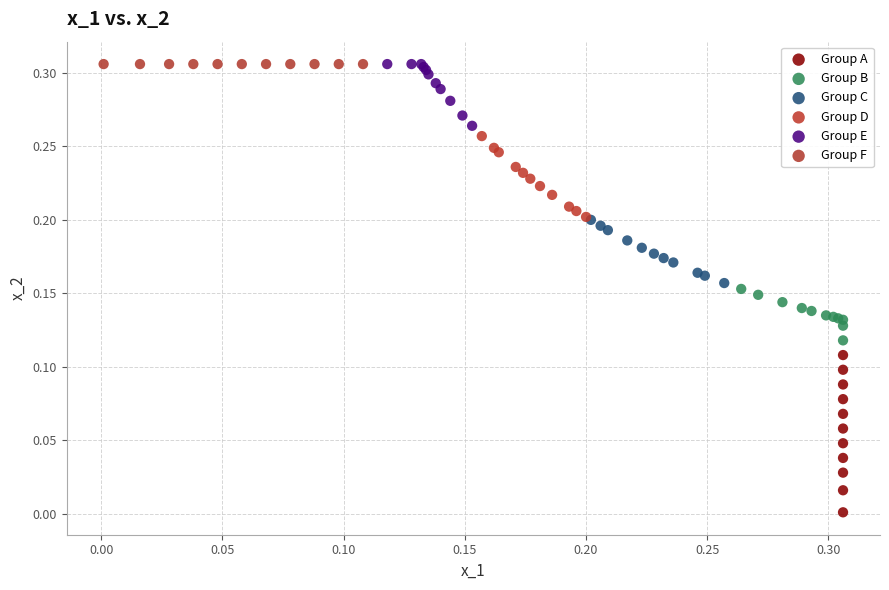

Which series contains the lowest Y value?

Group A